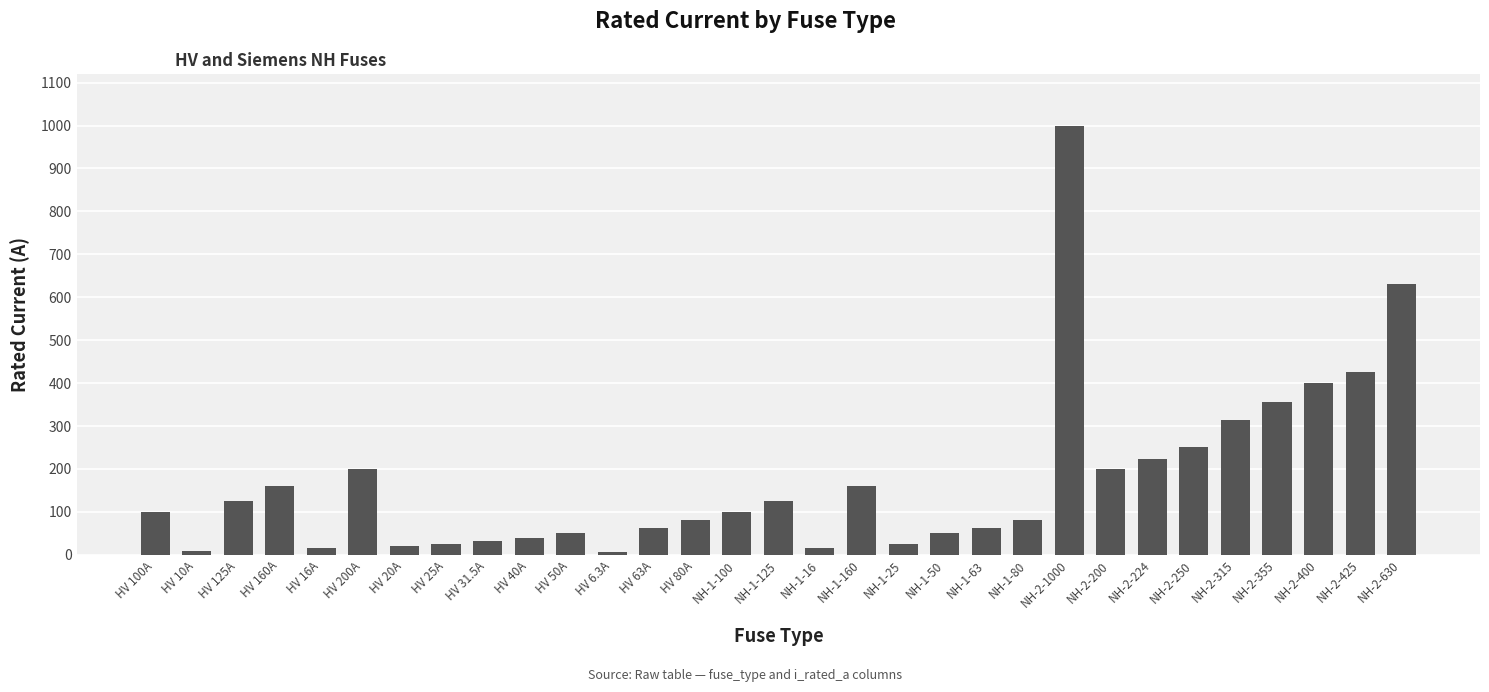

What is the ratio of the value at NH-1-80 to the value at NH-2-200?

0.4